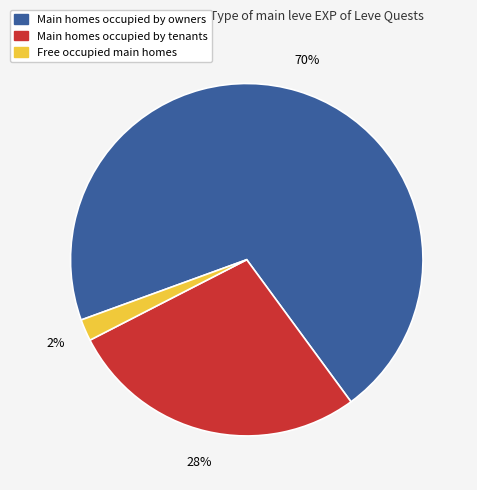

To the nearest percent, what is the average slice percentage?

33%